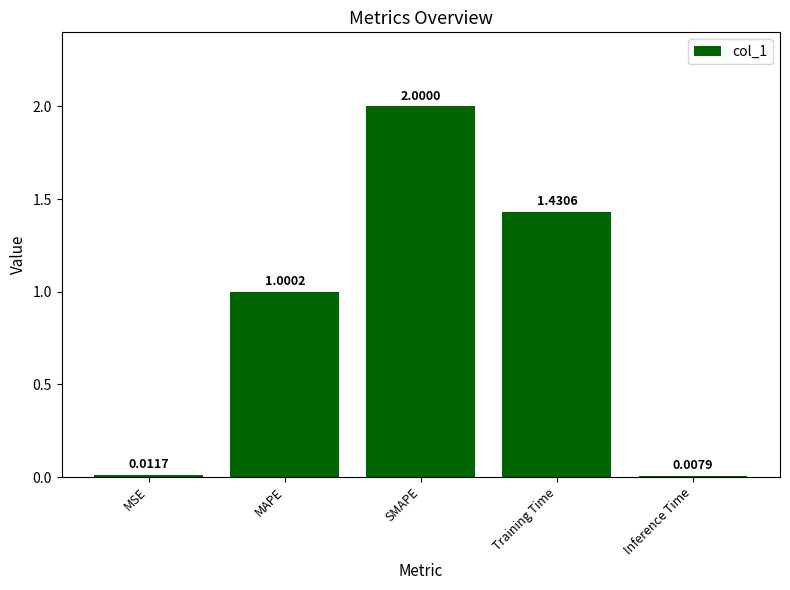

What is the label of the 1st bar from the right?

Inference Time